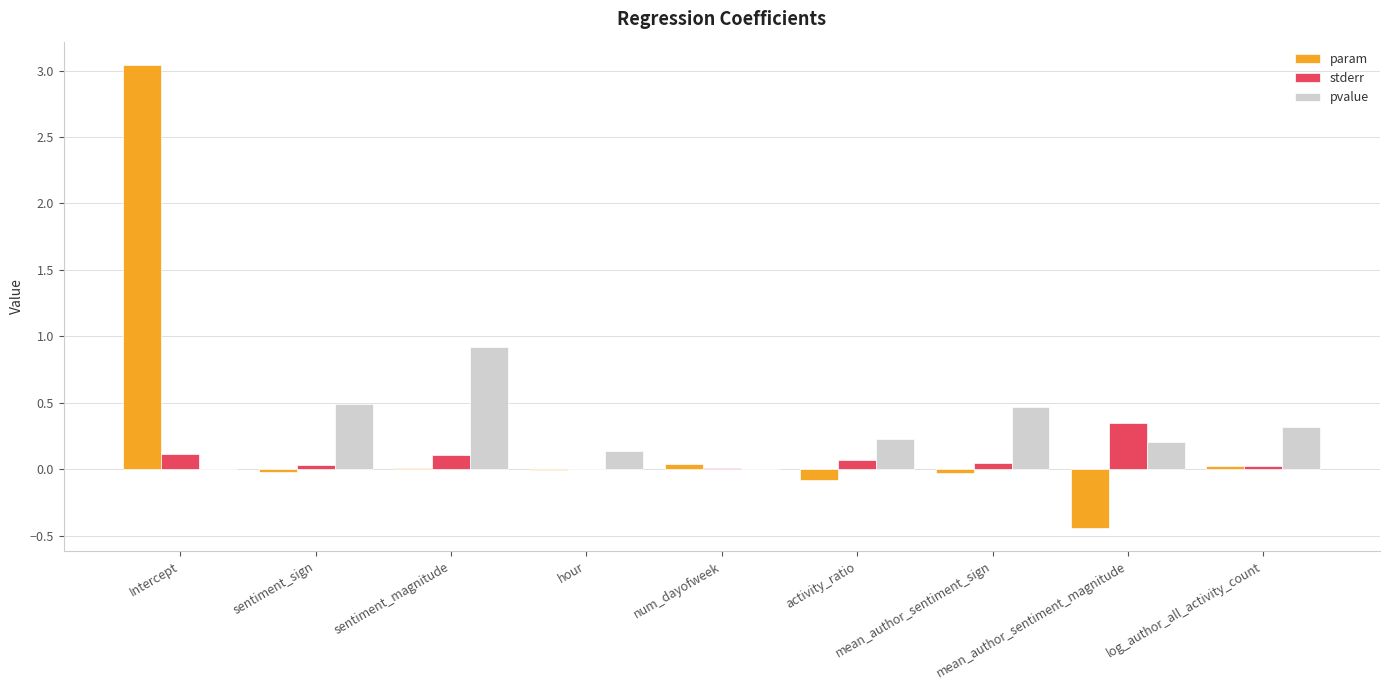

The value of pvalue at num_dayofweek is 0.0. True or false?

True